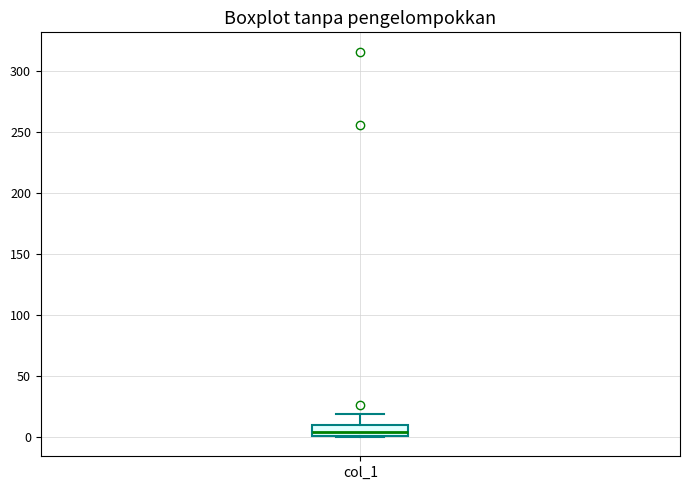

Where is the lower edge of the box for col_1 on the y-axis? The values are not printed on the chart, so give them approximately, as read against the axis.

0